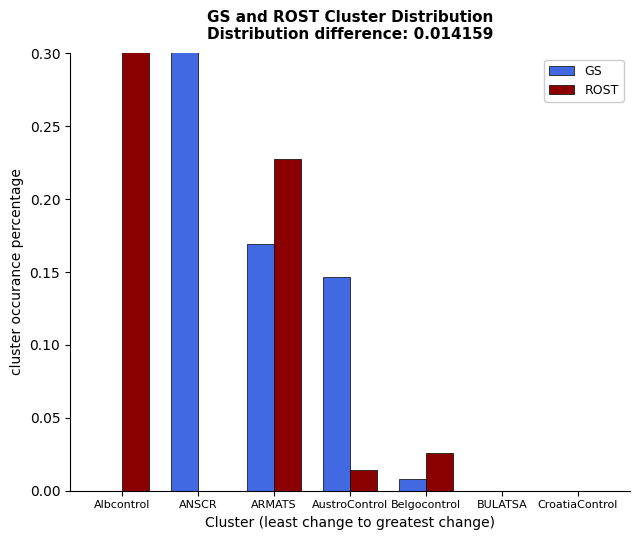

Is it true that ROST equals 0.2 at ARMATS?

True